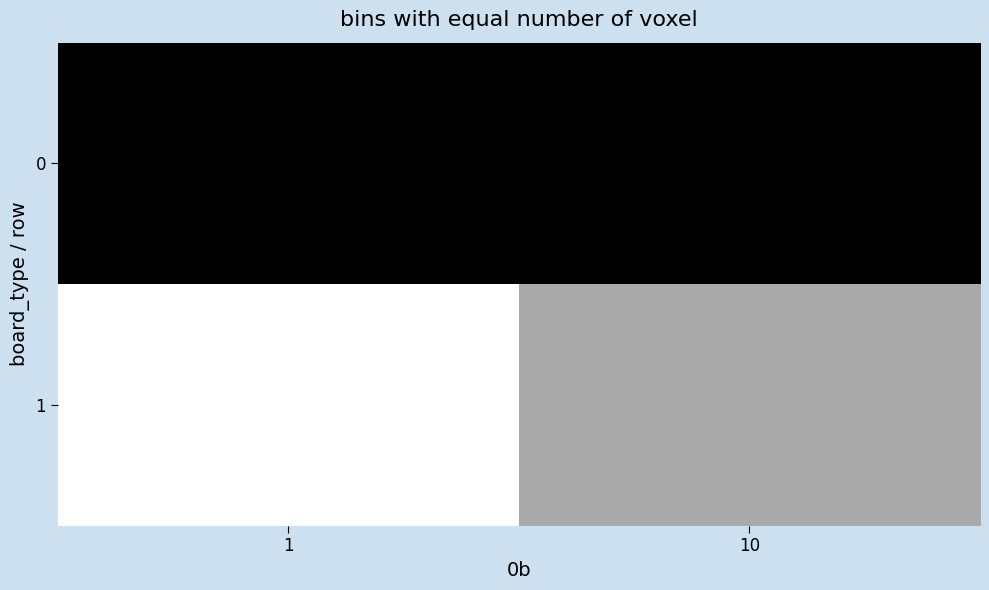

Which has a higher value, 10 or 1?

10